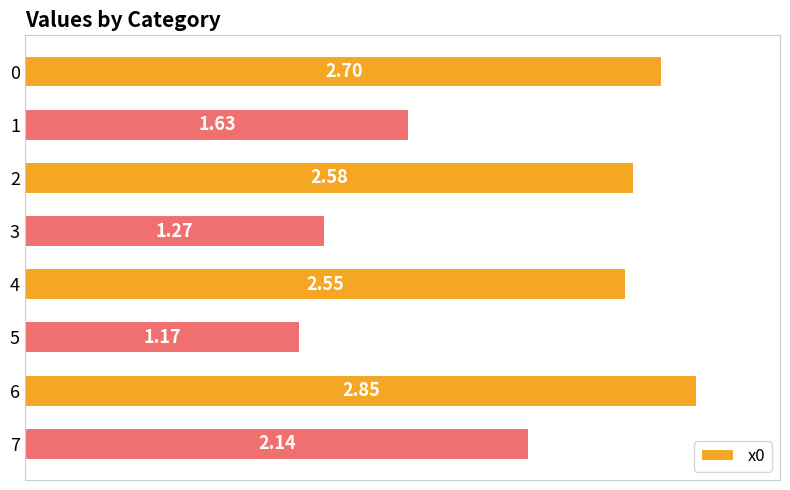

What is the difference between the second highest and minimum values?

1.5